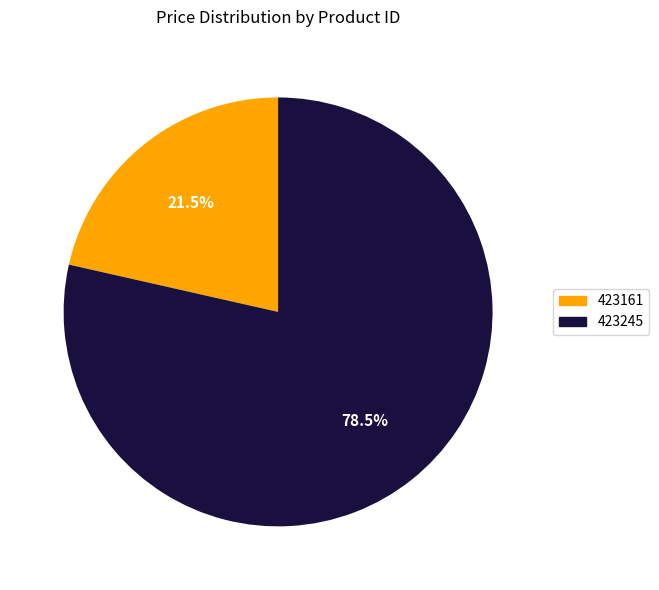

What portion of the pie excludes 423161?

78.5%